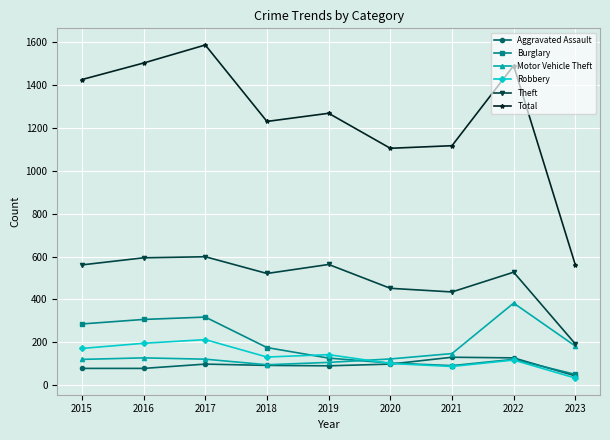

True or false: Theft and Robbery intersect in this chart.

False